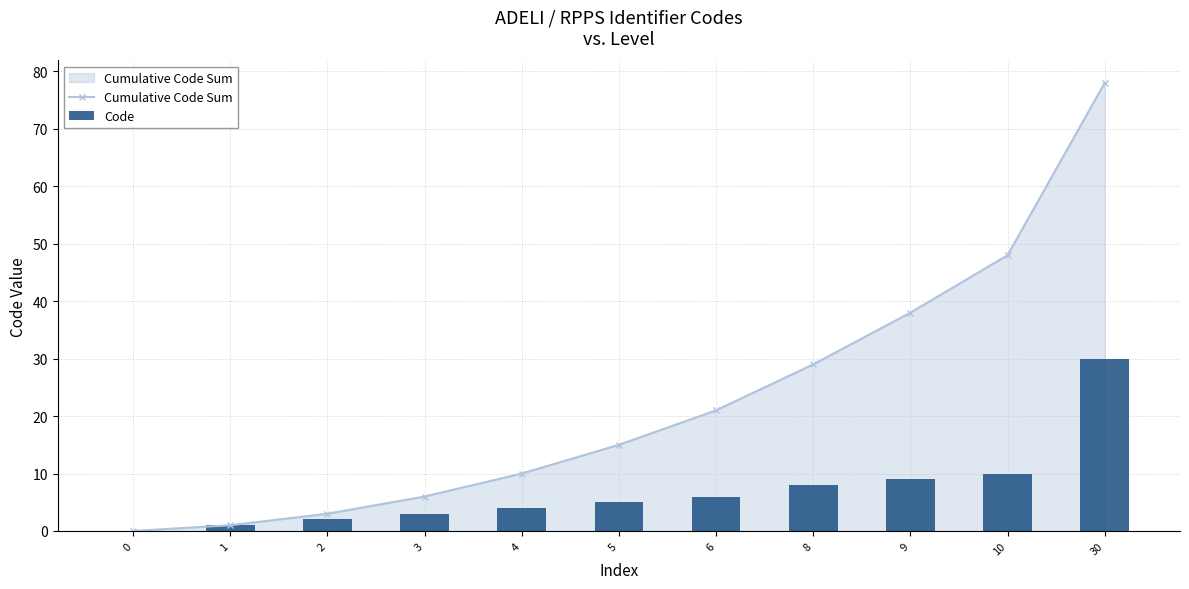

At which label is Cumulative Code Sum closest to 39?

9